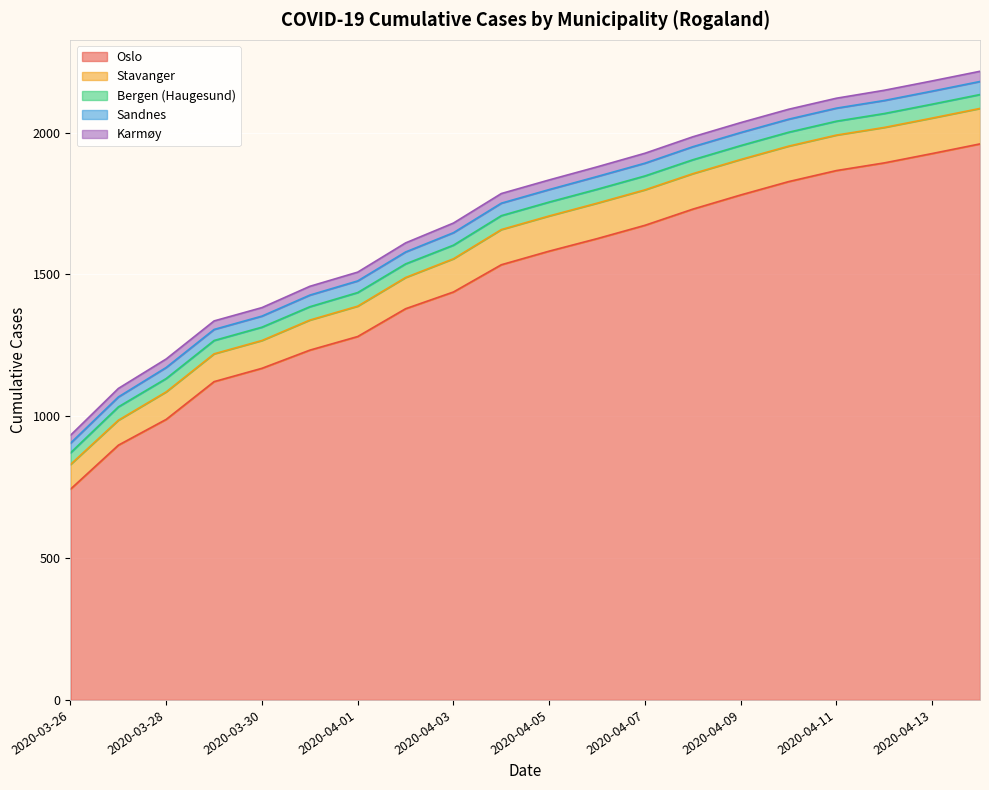

Is it true that Sandnes equals 42 at 2020-04-02?

True